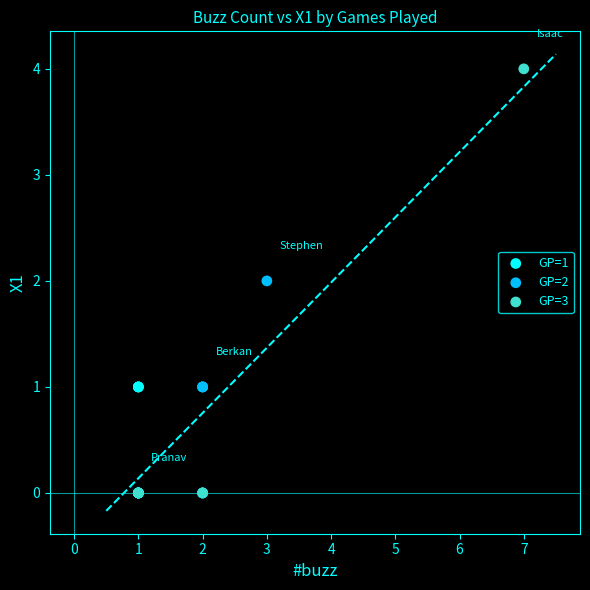

Which series has the largest Y range (max minus min)?

GP=3